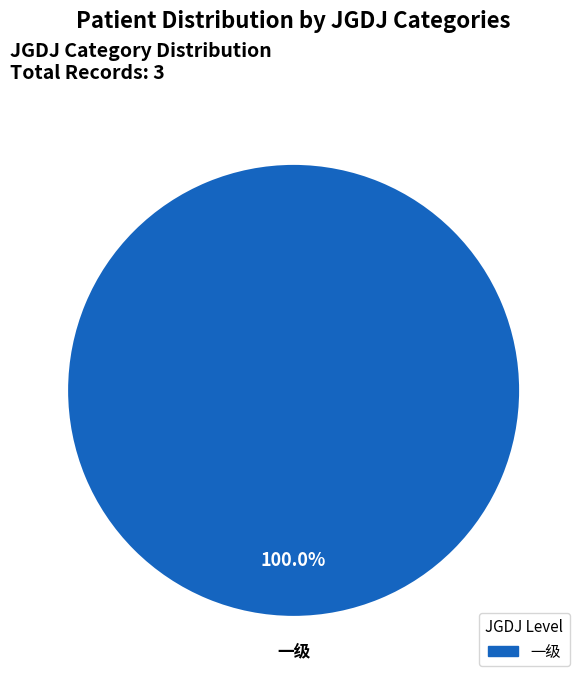

How many slices are in this pie chart?

1